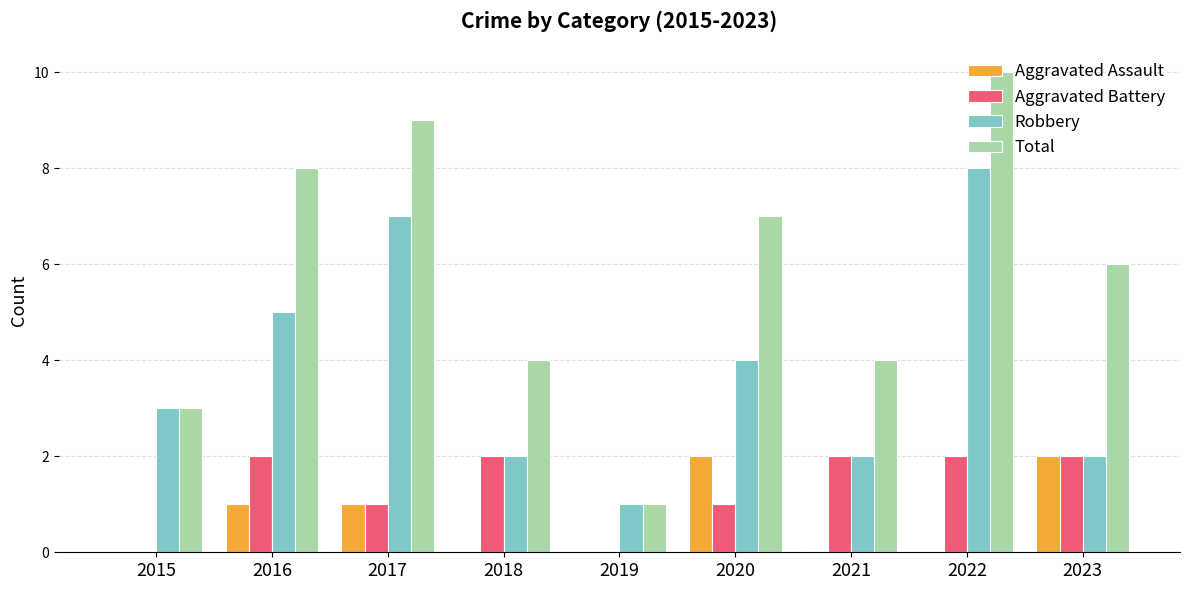

Between 2015 and 2020, which series saw the biggest shift?

Total